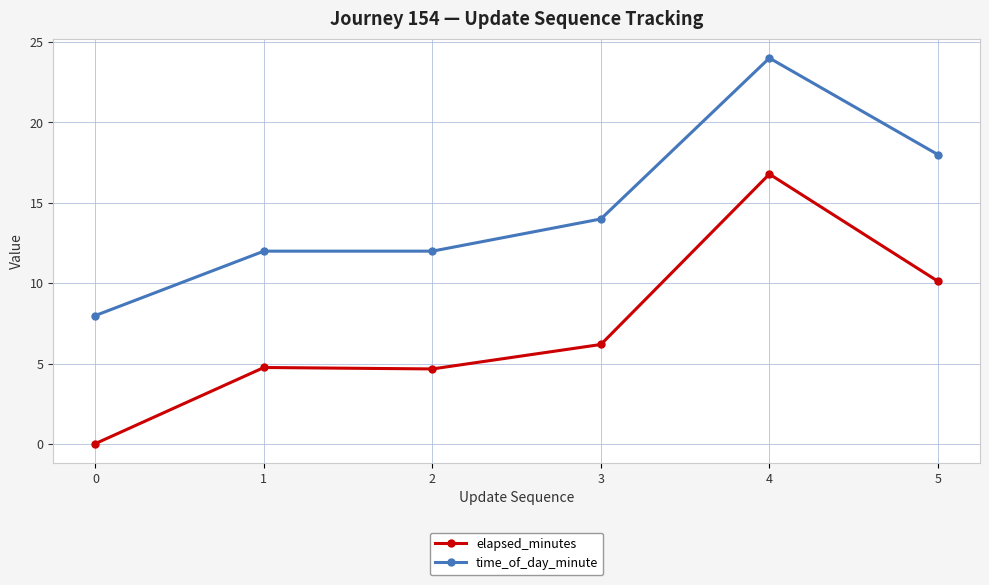

Which series has the largest range (max minus min)?

elapsed_minutes